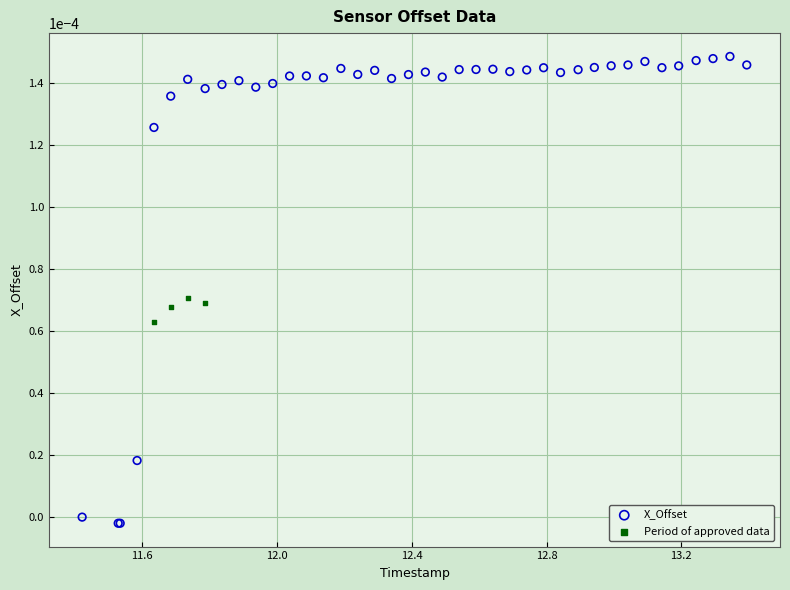

Which series has the largest Y range (max minus min)?

X_Offset